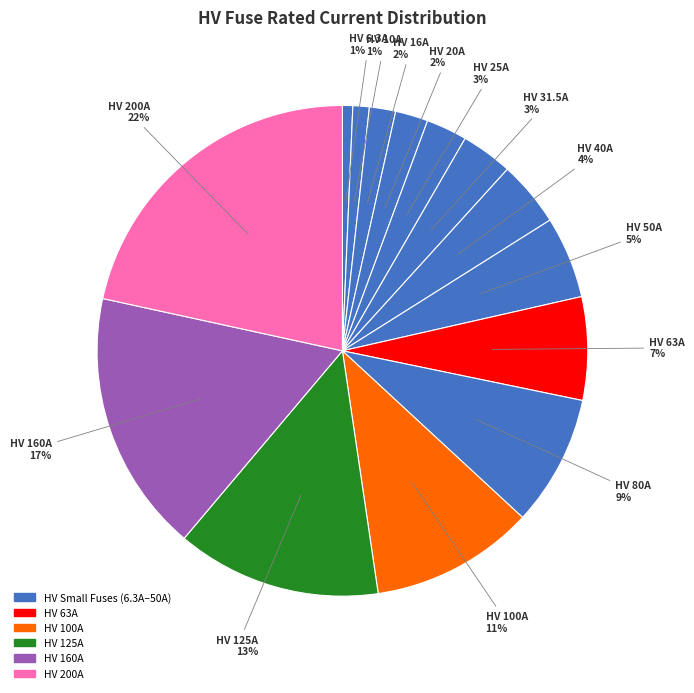

To the nearest percent, what is the difference between the largest and smallest slice percentages?

21%